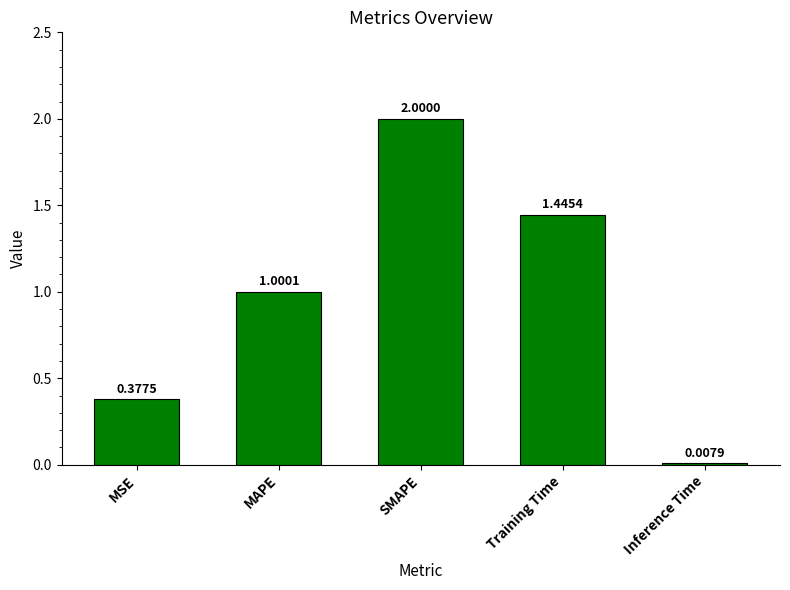

The value at MAPE is 0.4. True or false?

False